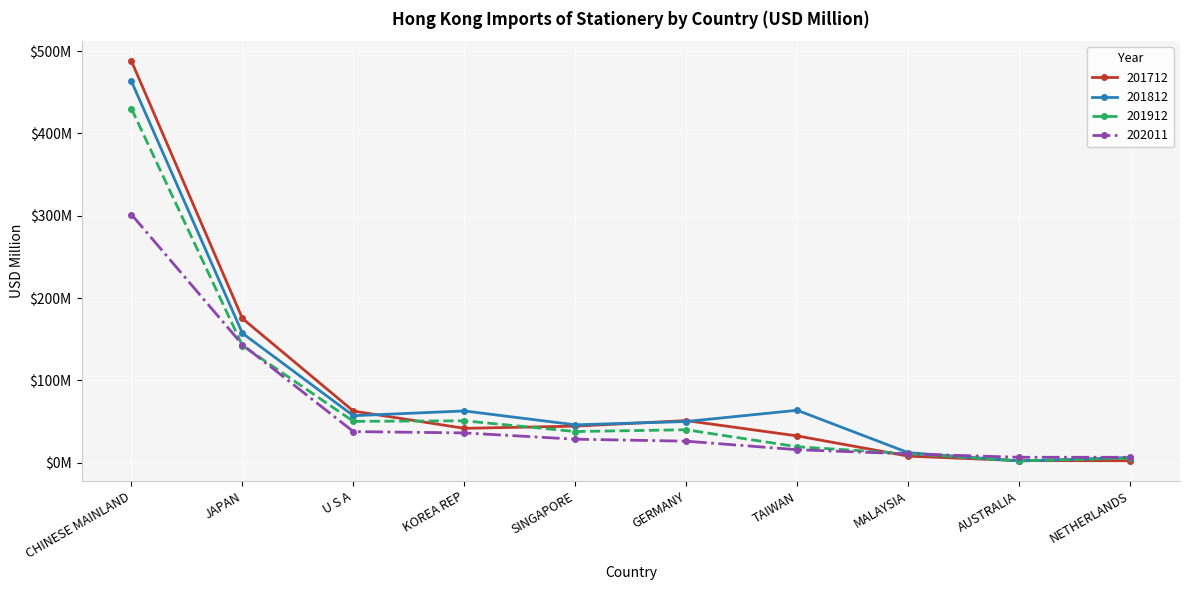

What is the lowest value of the 201912 series?

2.1